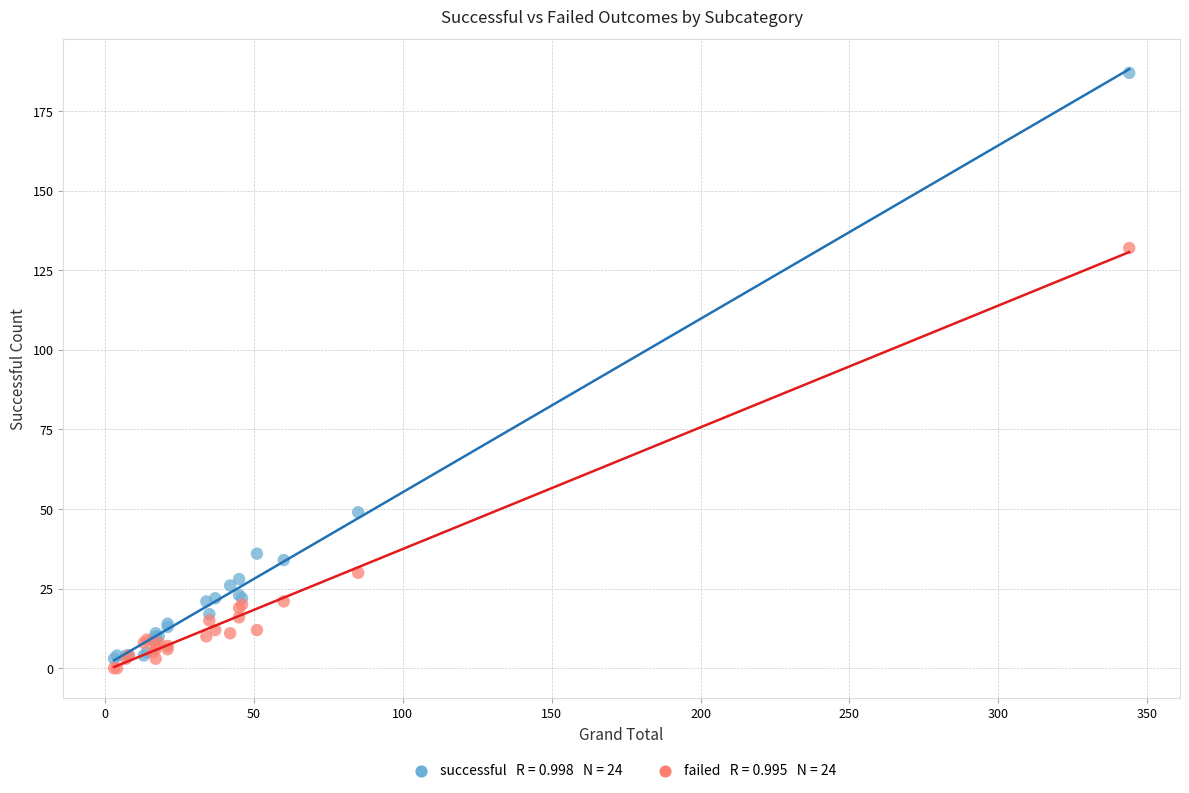

Across all series, what Y value is closest to 93?

132